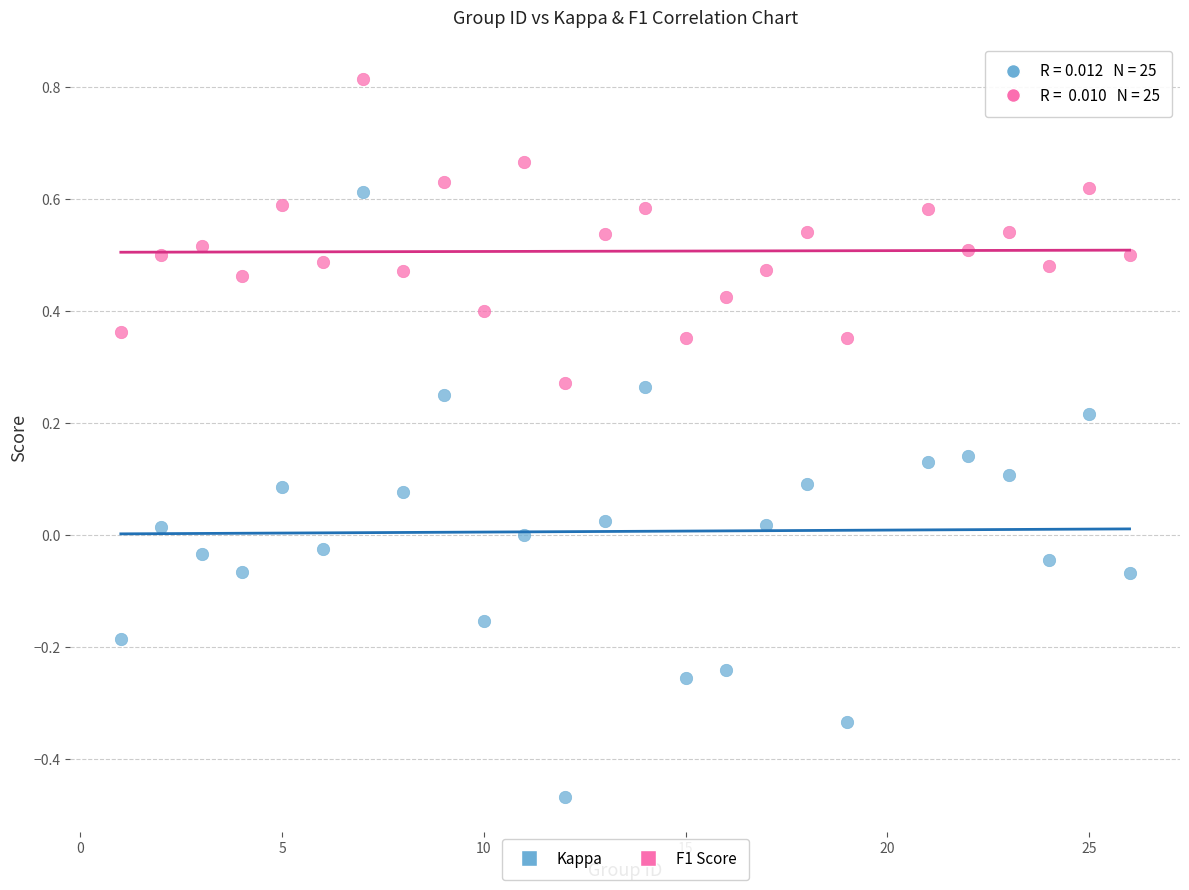

Across all data points, what is the range of Y values (max minus min)?

1.3